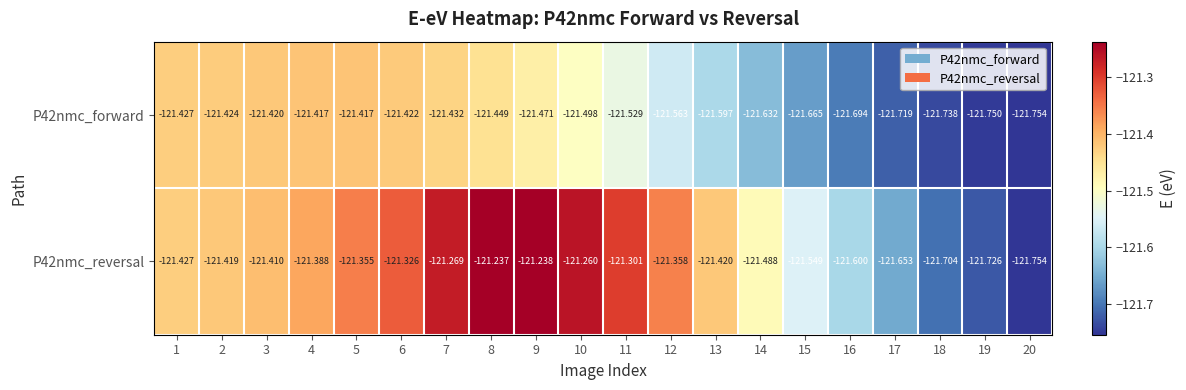

Is the value of P42nmc_reversal at 12 greater than the value of P42nmc_forward at 11?

Yes